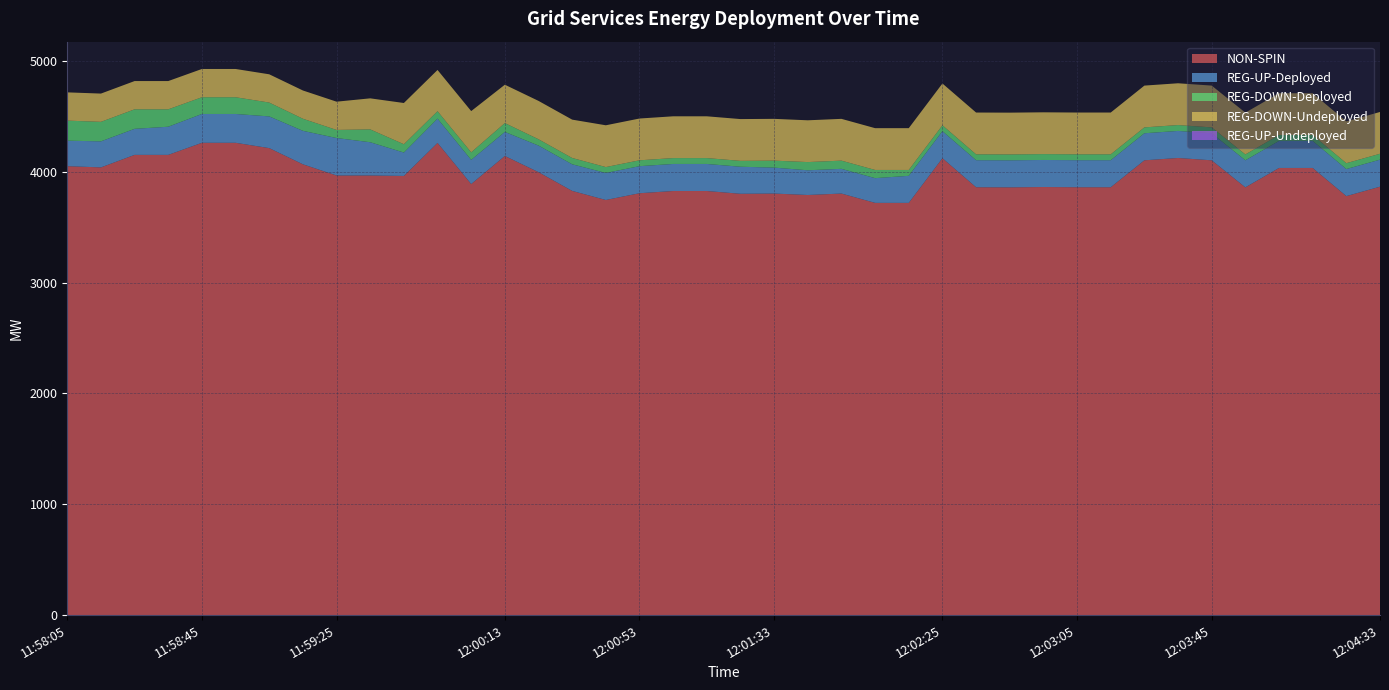

Reading right to left, extract all data points from this chart.

NON-SPIN: 3865	3780	4034	4034	3859	4103	4124	4103	3860	3860	3862	3859	3860	4122	3719	3719	3803	3790	3803	3801	3826	3826	3806	3745	3827	3996	4142	3889	4260	3962	3966	3966	4067	4213	4261	4261	4152	4152	4039	4050
REG-UP-Deployed: 244	244	244	244	244	244	244	244	244	244	244	244	244	244	244	223	223	223	234	244	244	244	244	244	240	240	217	218	219	211	300	338	302	286	260	260	254	235	235	230
REG-DOWN-Deployed: 53	53	53	53	53	53	53	53	53	53	53	53	53	53	53	74	74	74	63	53	53	53	53	53	57	57	80	68	67	75	116	73	109	125	151	151	157	176	176	181
REG-DOWN-Undeployed: 377	377	377	377	377	377	377	377	377	377	377	377	377	377	377	377	377	377	377	377	377	377	377	377	346	346	346	372	372	372	280	255	255	255	255	255	255	255	255	255
REG-UP-Undeployed: 0	0	0	0	0	0	0	0	0	0	0	0	0	0	0	0	0	0	0	0	0	0	0	0	0	0	0	0	0	0	0	0	0	0	0	0	0	0	0	0